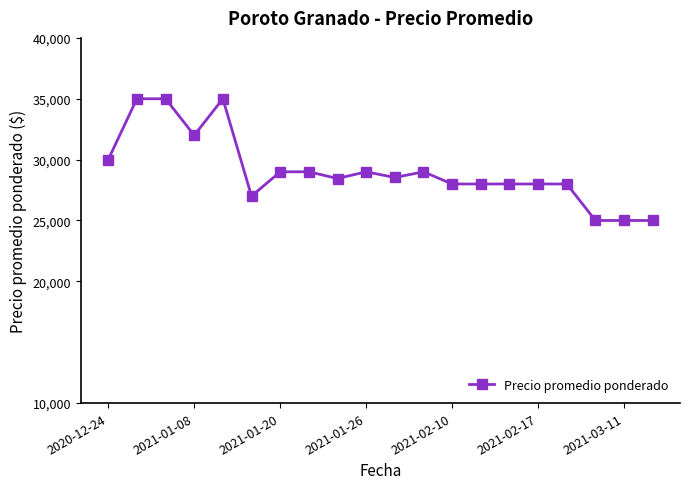

True or false: there are more than 1 points higher than both neighbors.

True